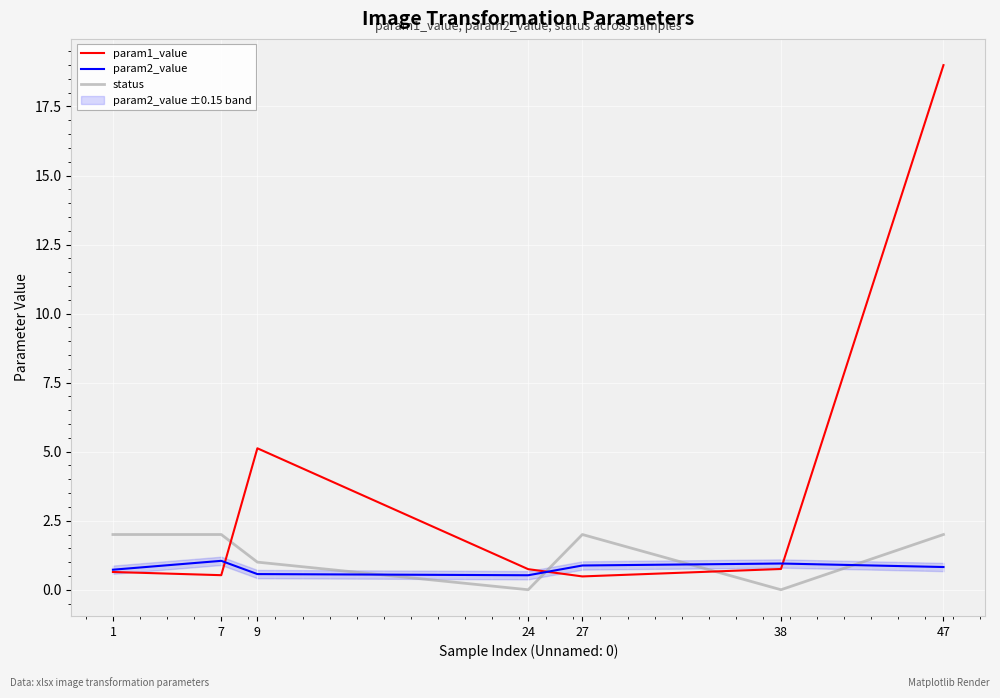

List the labels in order of param2_value value, largest first.

7, 38, 27, 47, 1, 9, 24